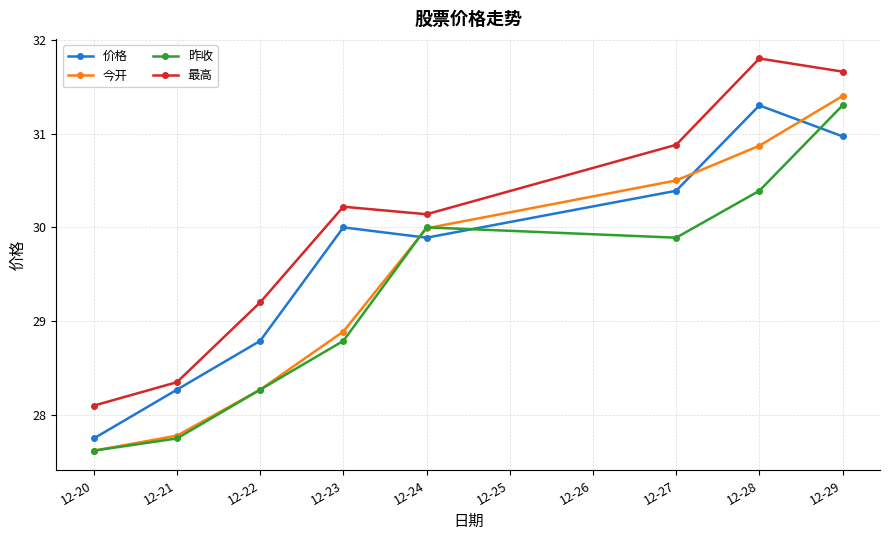

What is the total value across all series at 12-22?

114.5